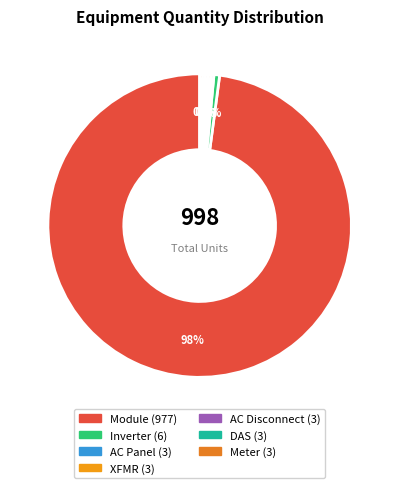

Is it true that Inverter is 1% of the pie?

True